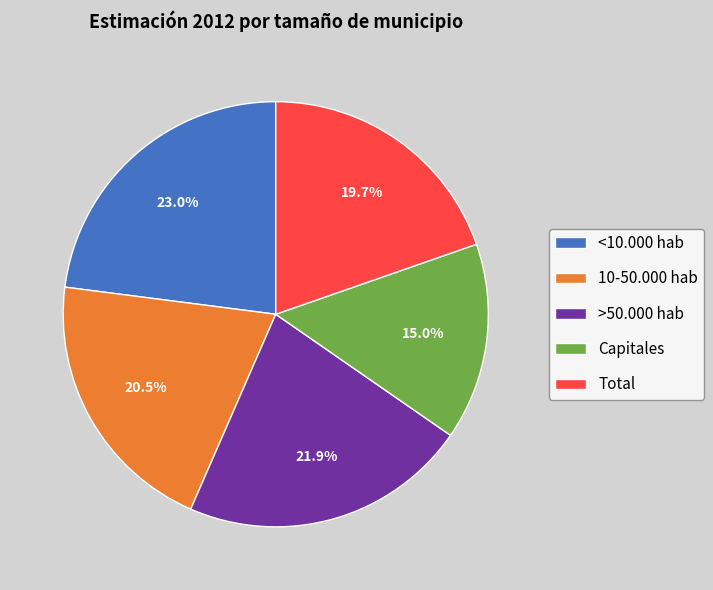

Do >50.000 hab and Capitales together represent more than half of the pie?

No